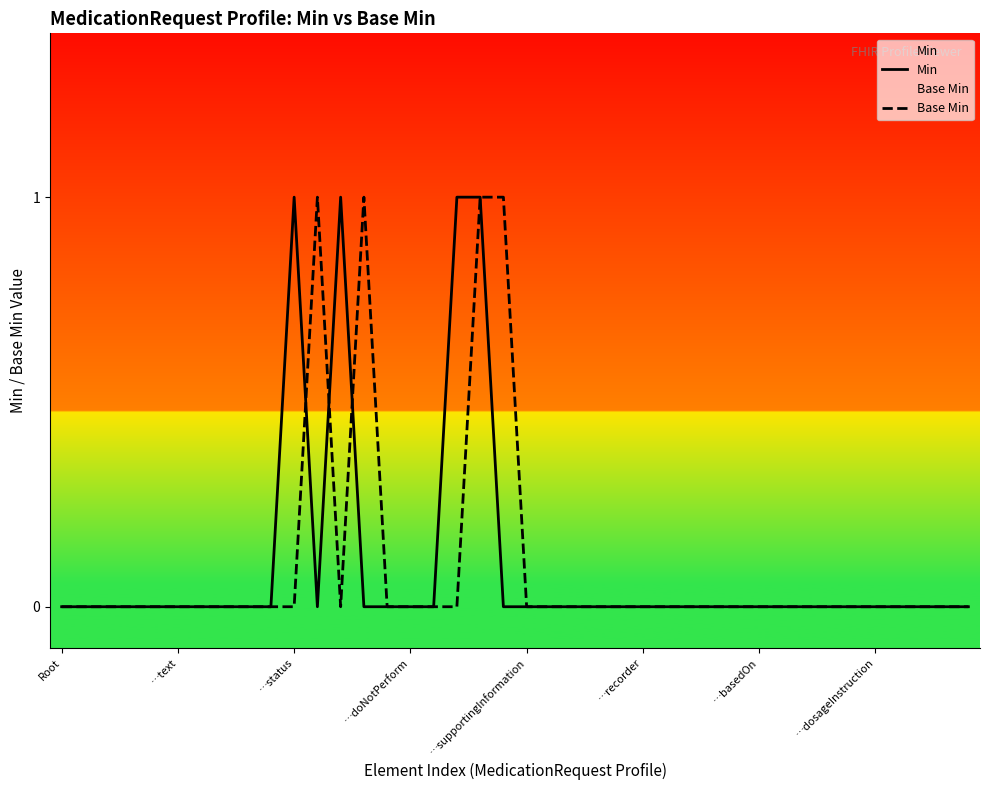

What is the difference between the second highest and second lowest values in the Min series?

1